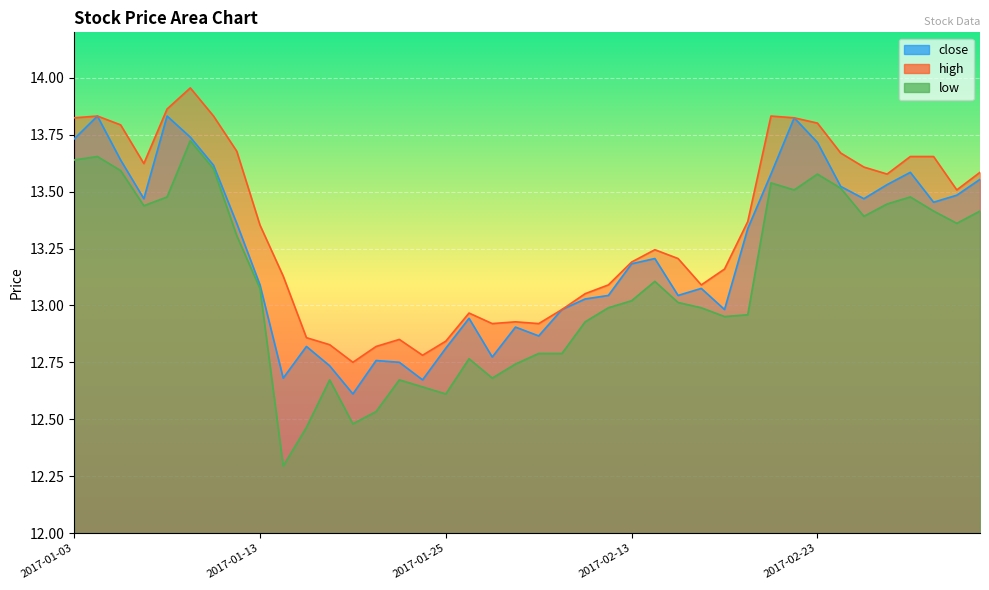

True or false: close and high intersect in this chart.

False